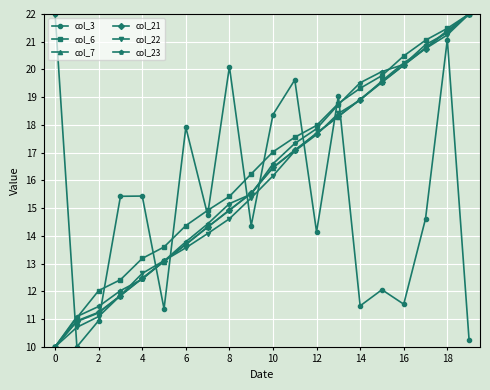

What is the lowest value of the col_6 series?

10.0